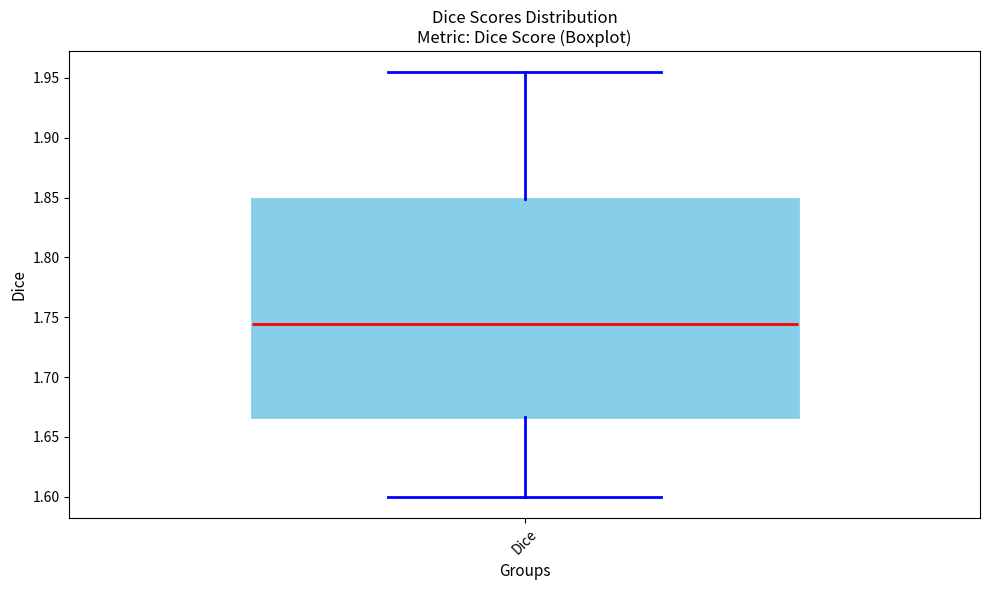

Where does the median line of the box for Dice sit on the y-axis? The values are not printed on the chart, so give them approximately, as read against the axis.

1.745